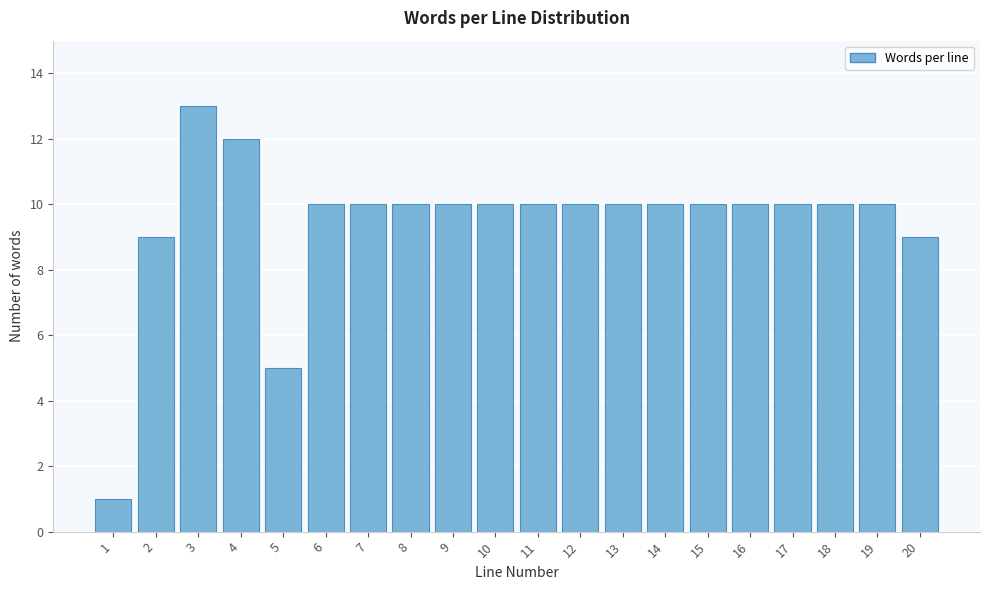

Reading right to left, list all the values displayed in this chart.

9	10	10	10	10	10	10	10	10	10	10	10	10	10	10	5	12	13	9	1